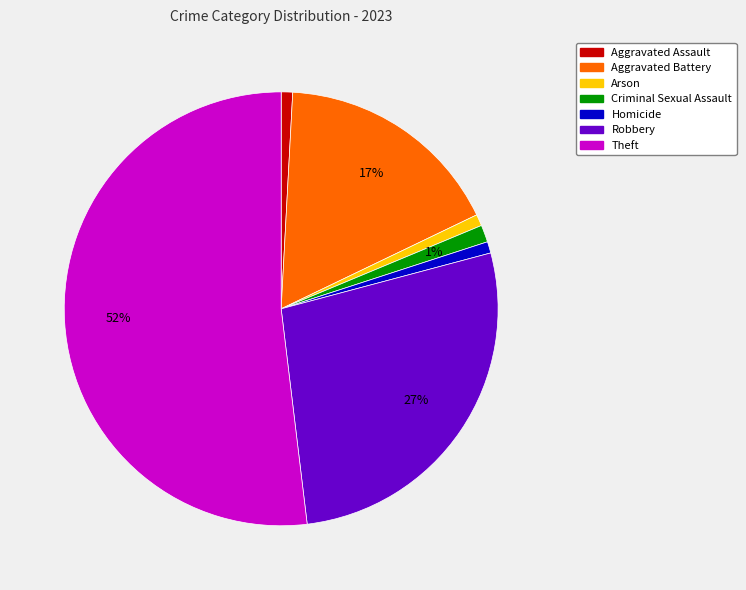

To the nearest percent, what portion does Robbery represent?

27%